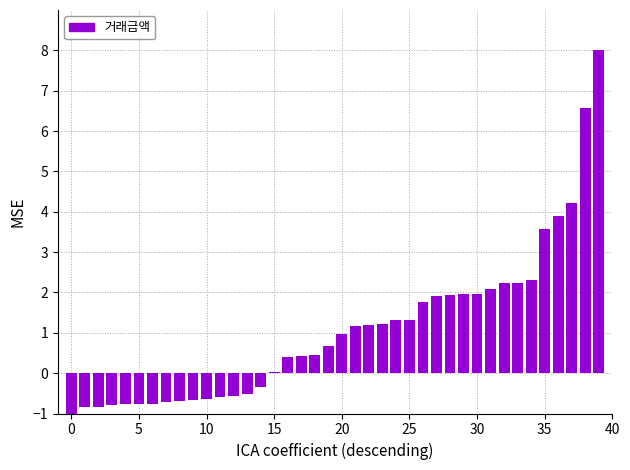

What is the greatest value displayed?

8.0